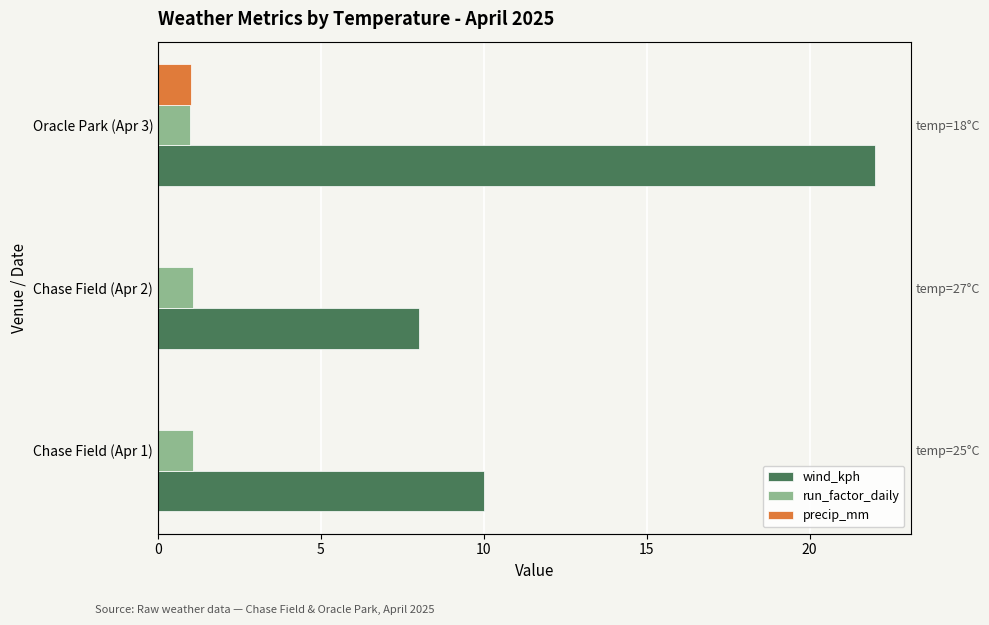

Does the chart contain stacked bars?

No